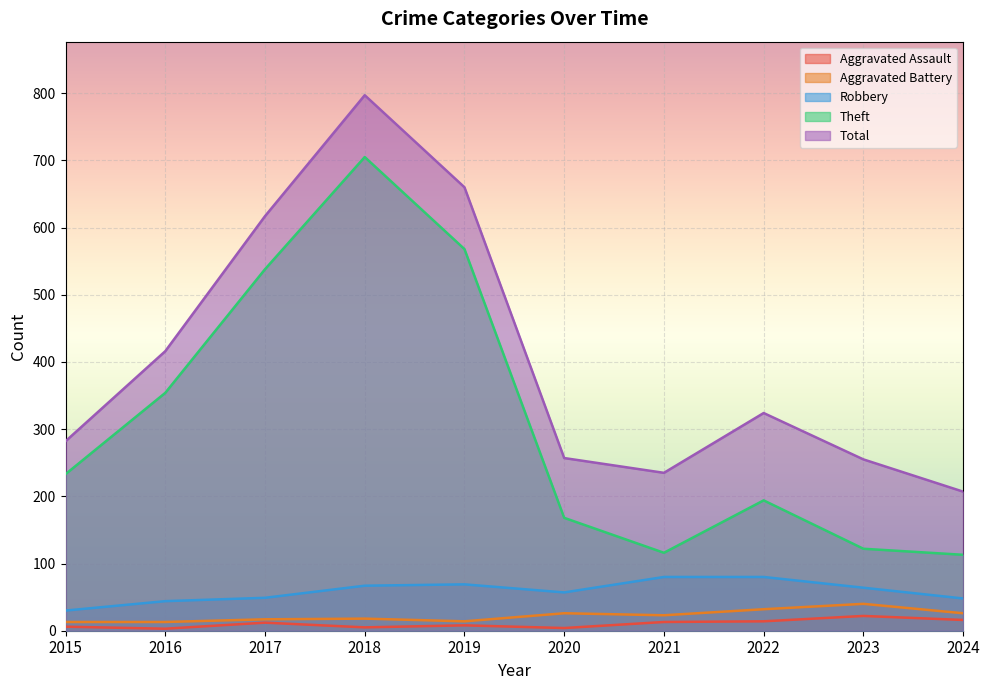

Rank the series by their maximum value, from lowest to highest.

Aggravated Assault, Aggravated Battery, Robbery, Theft, Total